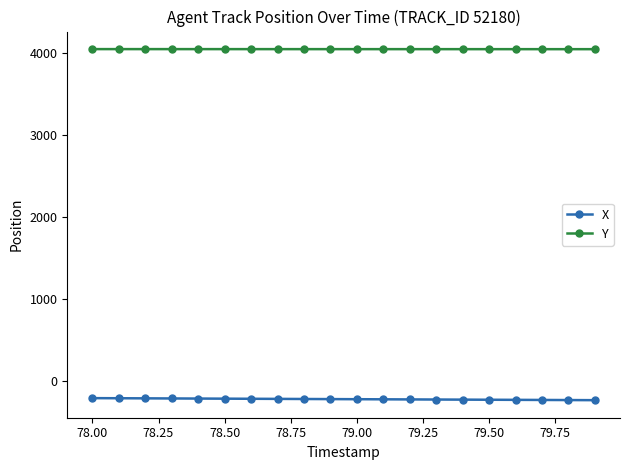

What is the value of the X point at the 17th from the left?

-226.8